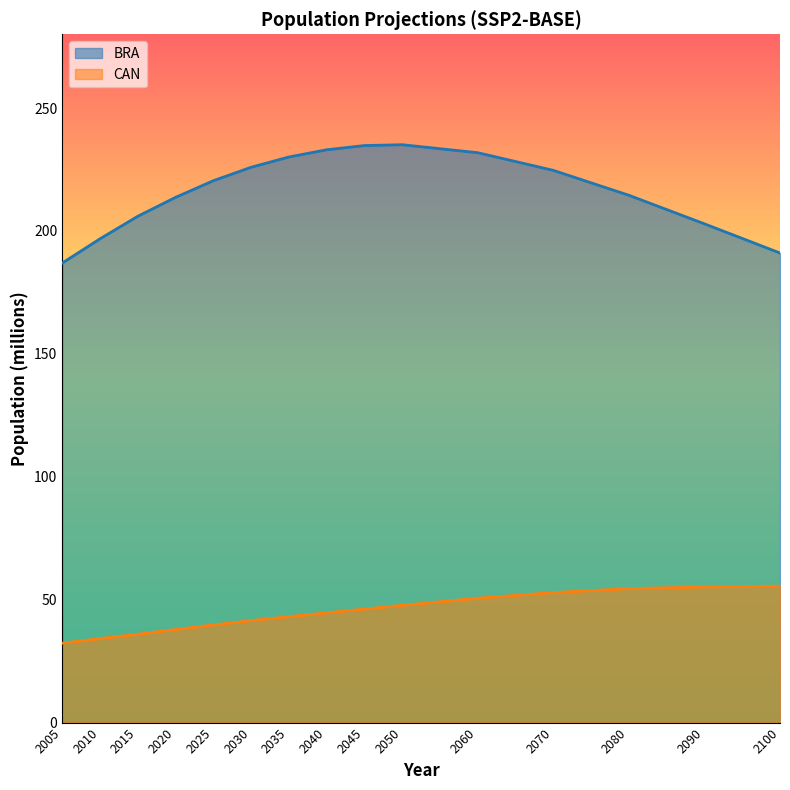

Rank the categories by CAN value from highest to lowest.

2100, 2090, 2080, 2070, 2060, 2050, 2045, 2040, 2035, 2030, 2025, 2020, 2015, 2010, 2005